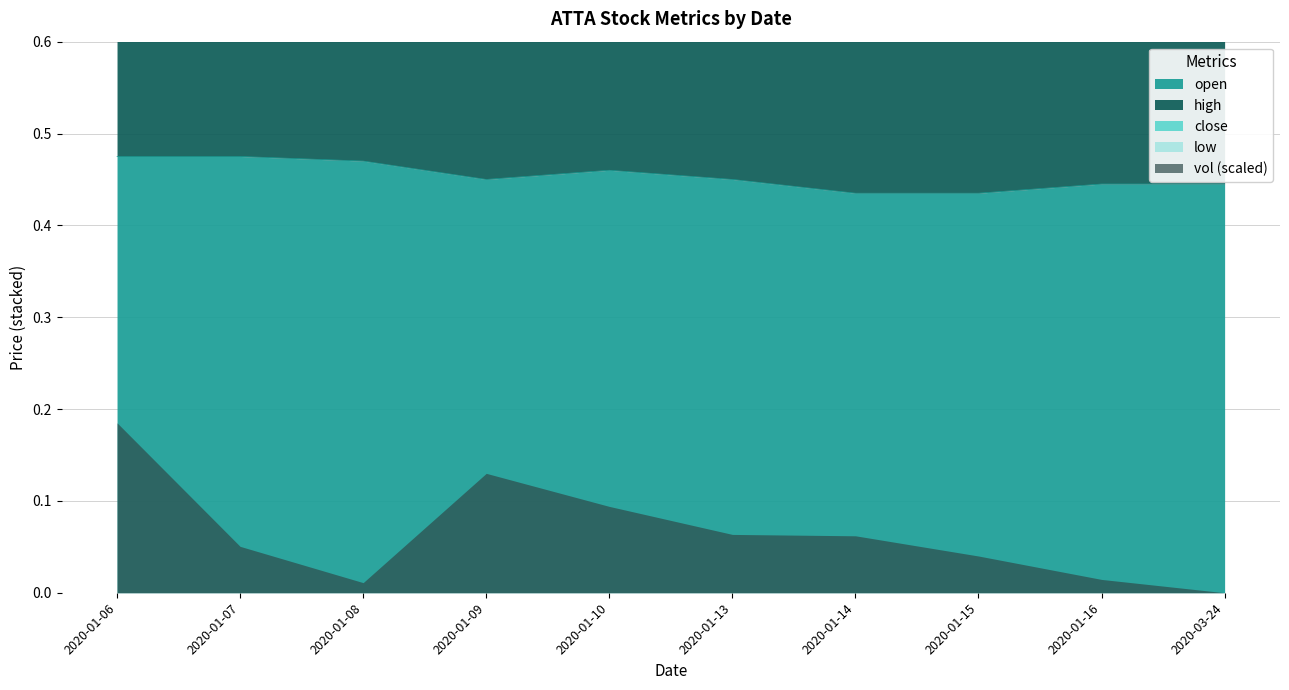

What is the label of the 4th point from the right?

2020-01-14